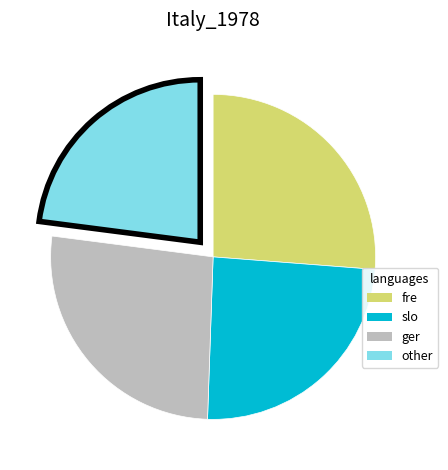

Is there any slice that represents more than half of the pie?

No